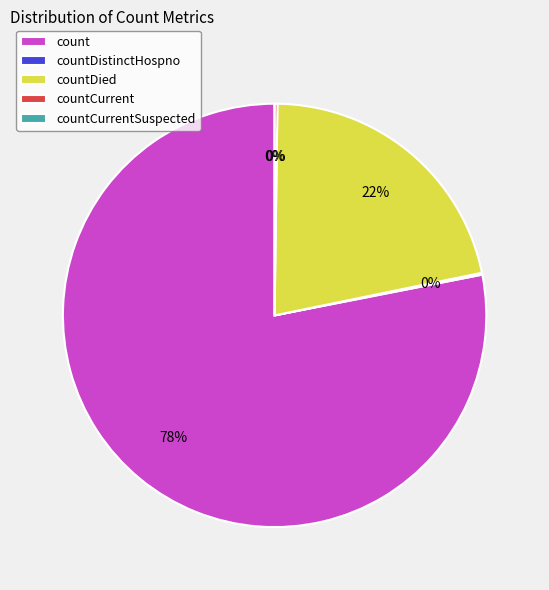

Does any single category account for the majority?

Yes